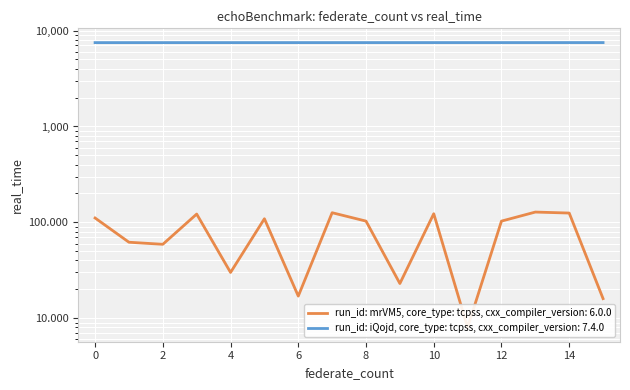

What is the highest value of the source_state series?

7507